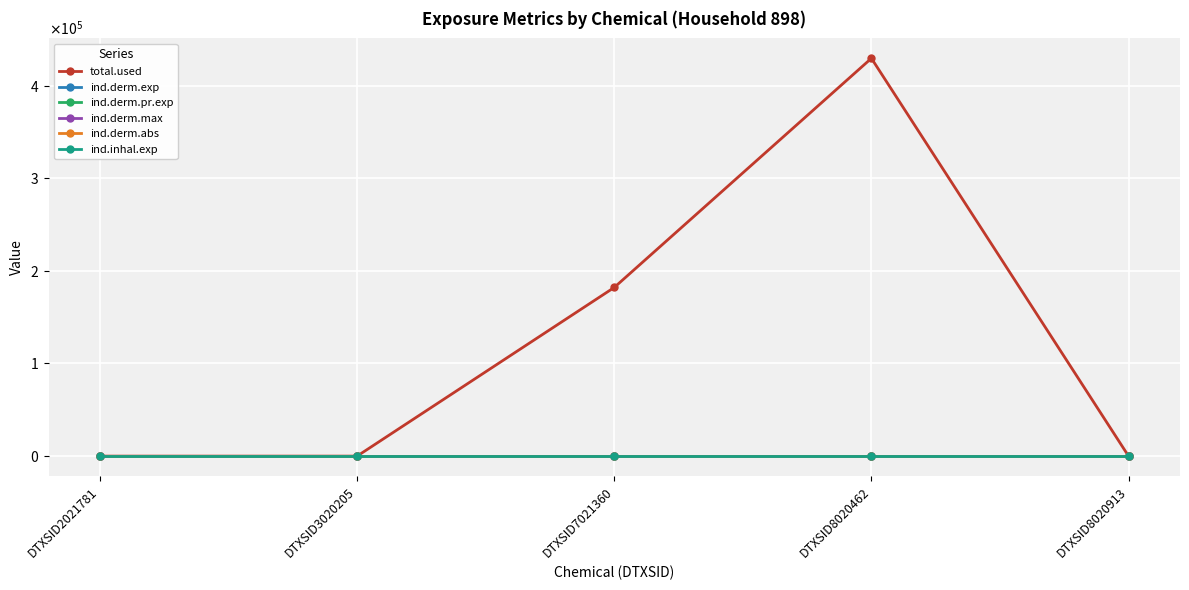

Is this an area chart (filled region under the line)?

No